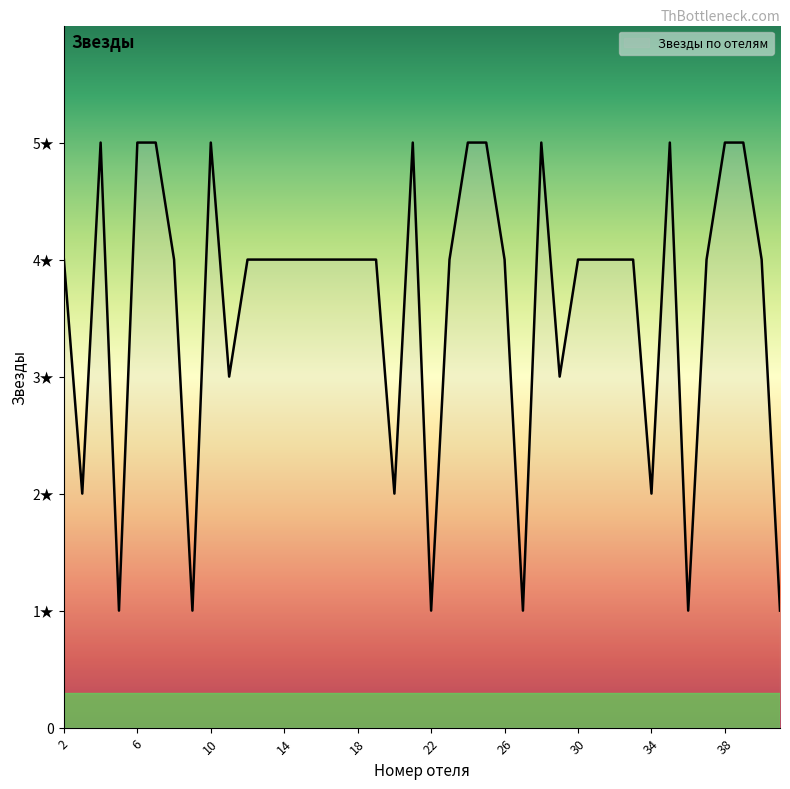

True or false: the data has more than 0 interior local peaks.

True